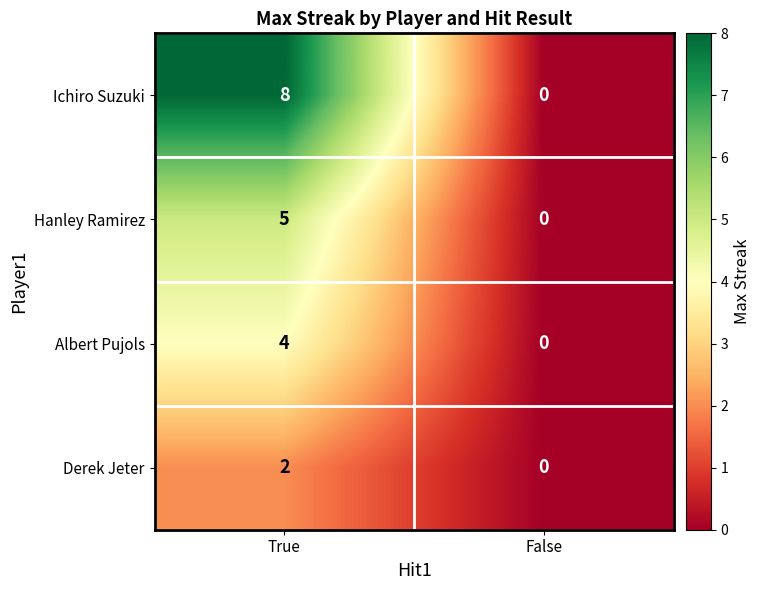

At which category is the sum across all series the highest?

True